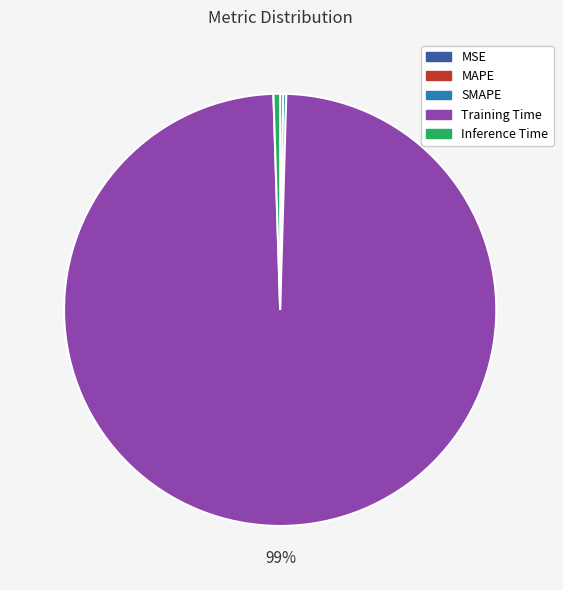

Does Inference Time represent more than half of the total?

No